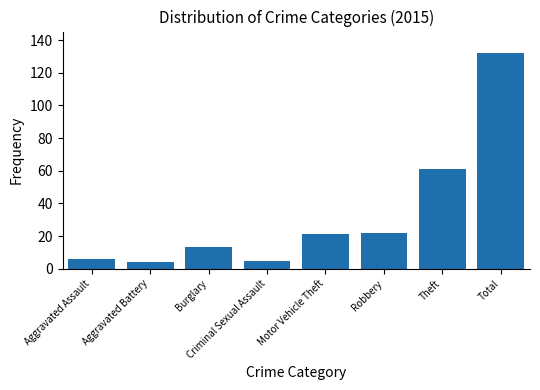

What is the greatest value displayed?

132